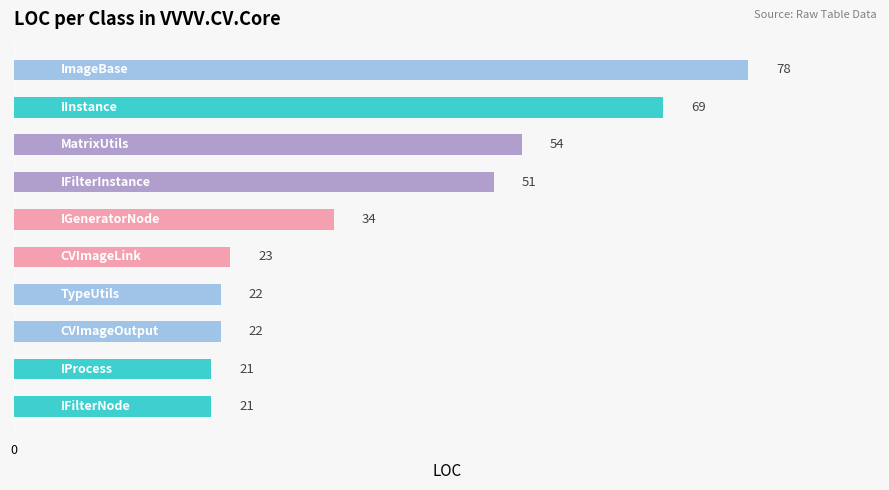

Reading bottom to top, list all the values displayed in this chart.

21	21	22	22	23	34	51	54	69	78